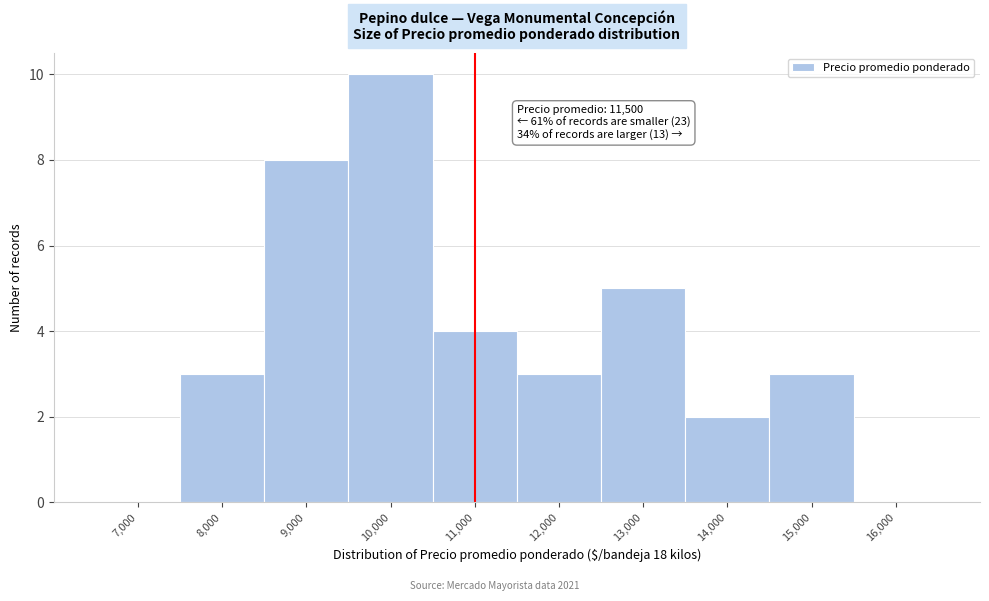

Reading left to right, extract all data points from this chart.

7,000=0	8,000=3	9,000=8	10,000=10	11,000=4	12,000=3	13,000=5	14,000=2	15,000=3	16,000=0